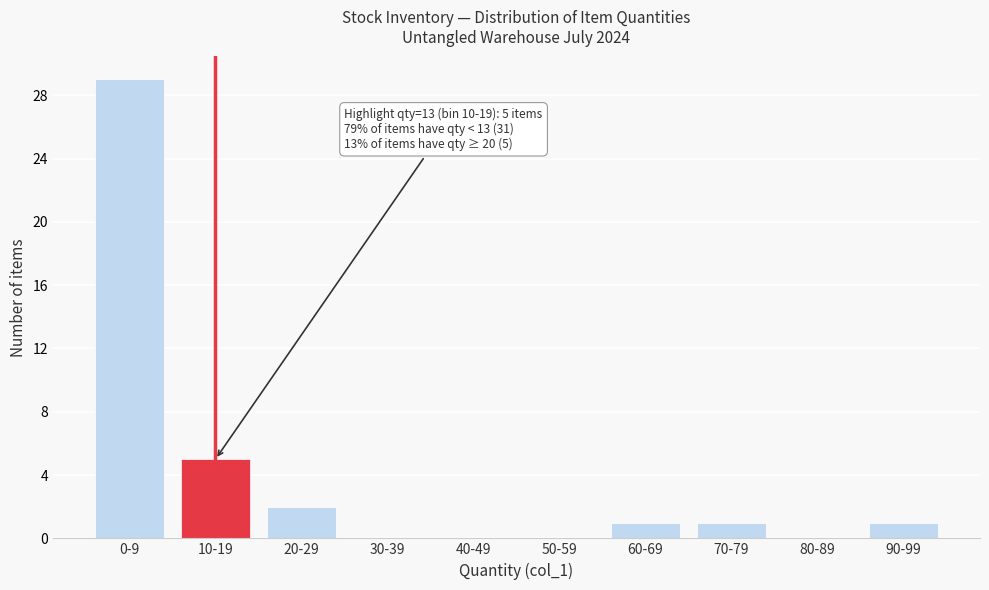

Reading left to right, what are all the values shown in this chart?

0-9=29	10-19=5	20-29=2	30-39=0	40-49=0	50-59=0	60-69=1	70-79=1	80-89=0	90-99=1